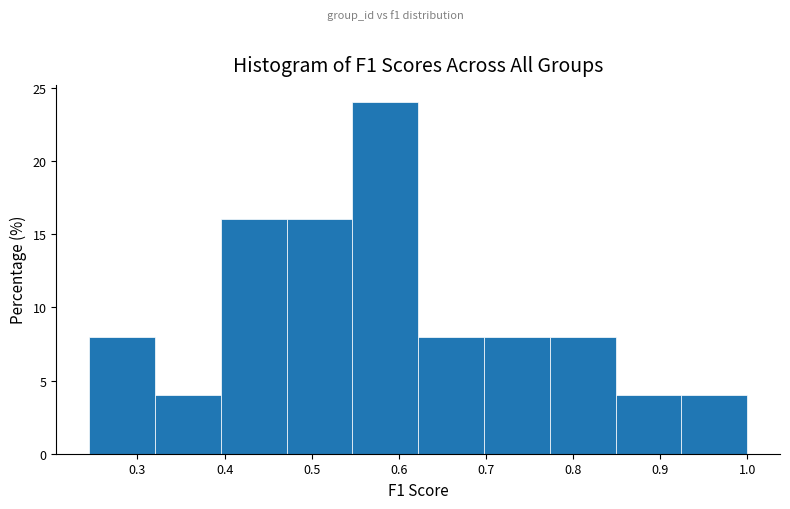

Reading left to right, transcribe this chart: for each bar, give the range it covers on the x-axis and its height. Neither the bar edges nor the heights are printed on the chart, so give them approximately, as read against the axes.

0.24 to 0.32: 8
0.32 to 0.40: 4
0.40 to 0.47: 16
0.47 to 0.55: 16
0.55 to 0.62: 24
0.62 to 0.70: 8
0.70 to 0.77: 8
0.77 to 0.85: 8
0.85 to 0.92: 4
0.92 to 1.00: 4